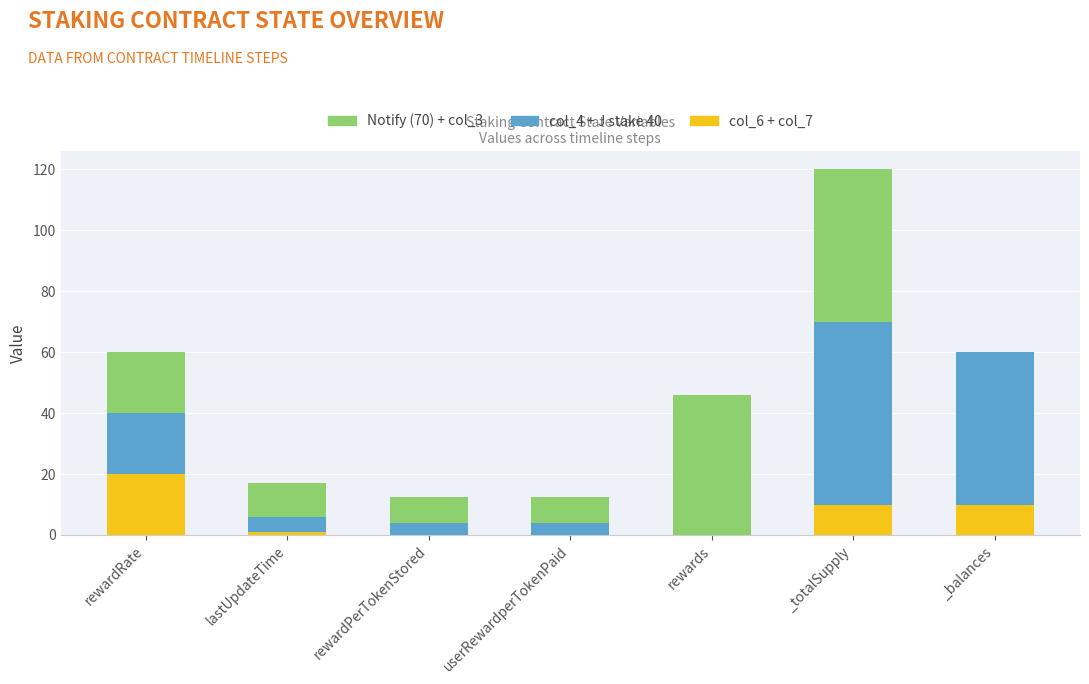

What is the total value across all series at rewardRate?

60.0